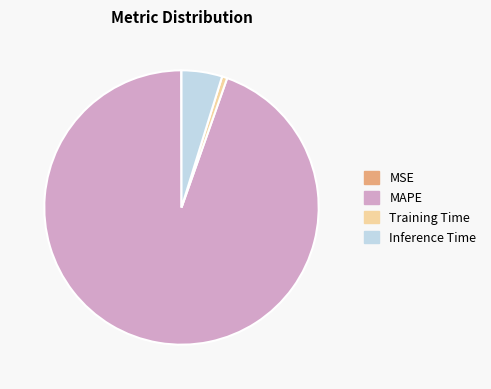

Does any single category account for the majority?

Yes